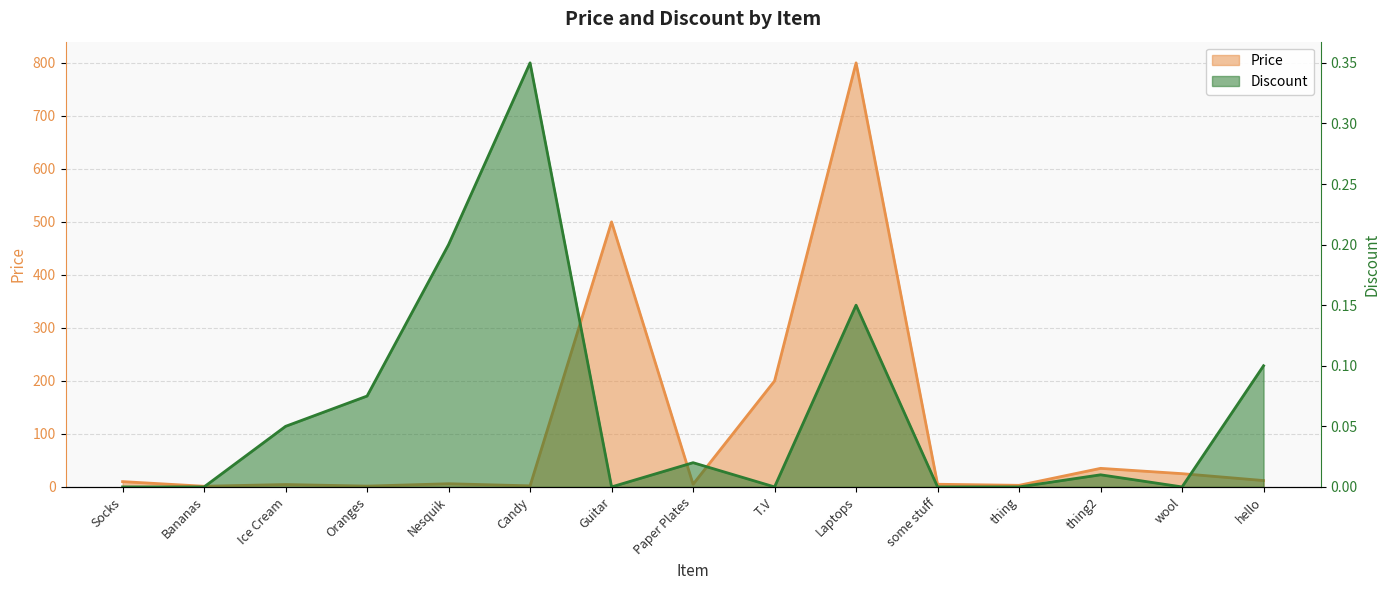

Reading left to right, extract all data points from this chart.

Price: 10.0	1.2	4.5	1.5	6.0	2.0	500.0	5.0	200.0	800.0	5.0	3.0	35.0	25.0	12.0
Discount: 0.0	0.0	0.1	0.1	0.2	0.3	0.0	0.0	0.0	0.1	0.0	0.0	0.0	0.0	0.1